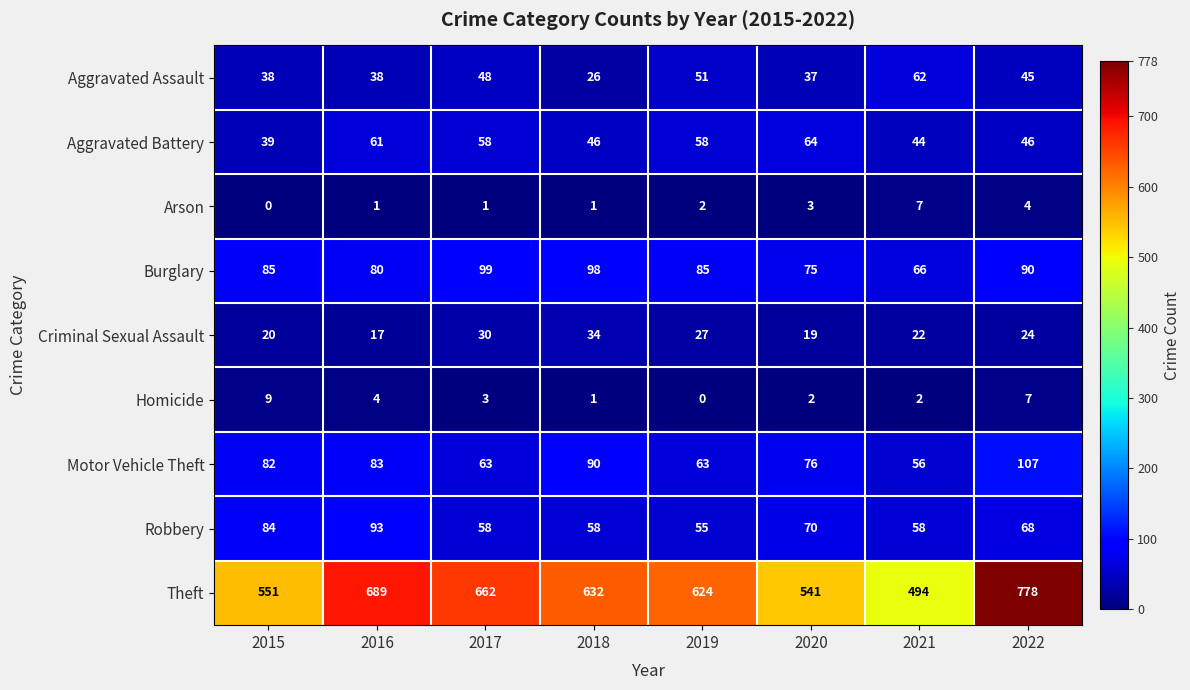

List the series in order of their peak value, lowest first.

Arson, Homicide, Criminal Sexual Assault, Aggravated Assault, Aggravated Battery, Robbery, Burglary, Motor Vehicle Theft, Theft